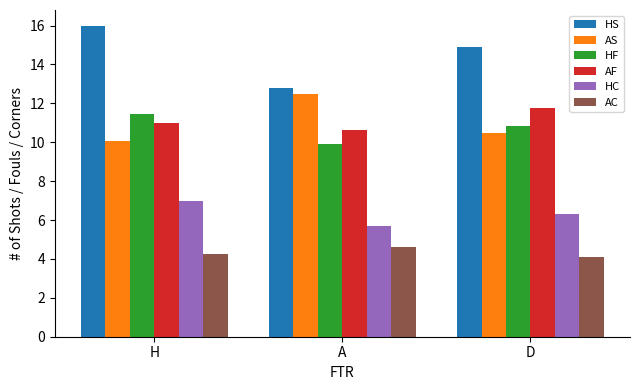

Reading right to left, transcribe all the data shown in this chart.

HS: D=14.9	A=12.8	H=16.0
AS: D=10.5	A=12.5	H=10.1
HF: D=10.8	A=9.9	H=11.5
AF: D=11.8	A=10.6	H=11.0
HC: D=6.3	A=5.7	H=7.0
AC: D=4.1	A=4.6	H=4.3